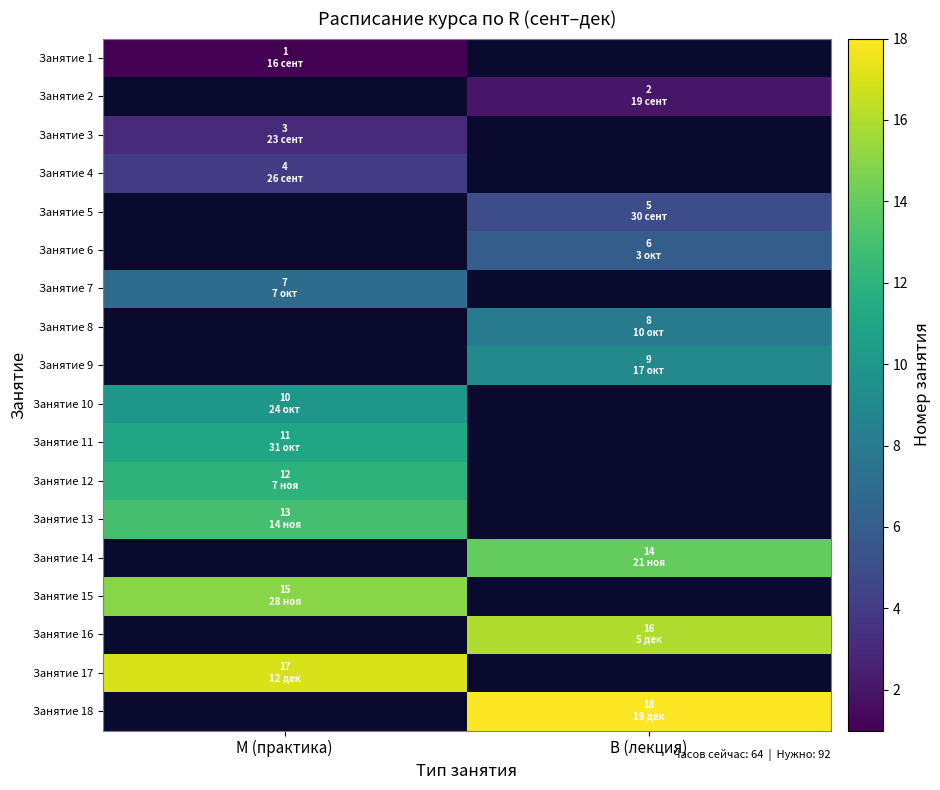

Is the value of Занятие 12 at М (практика) greater than the value of Занятие 7 at М (практика)?

Yes